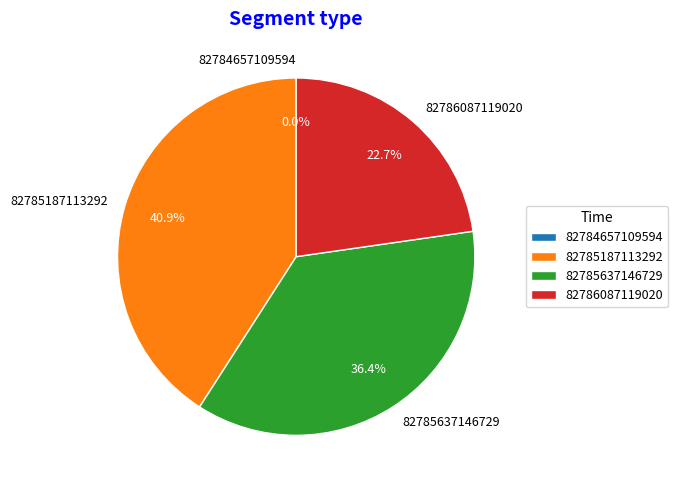

How many segments does this pie chart have?

4